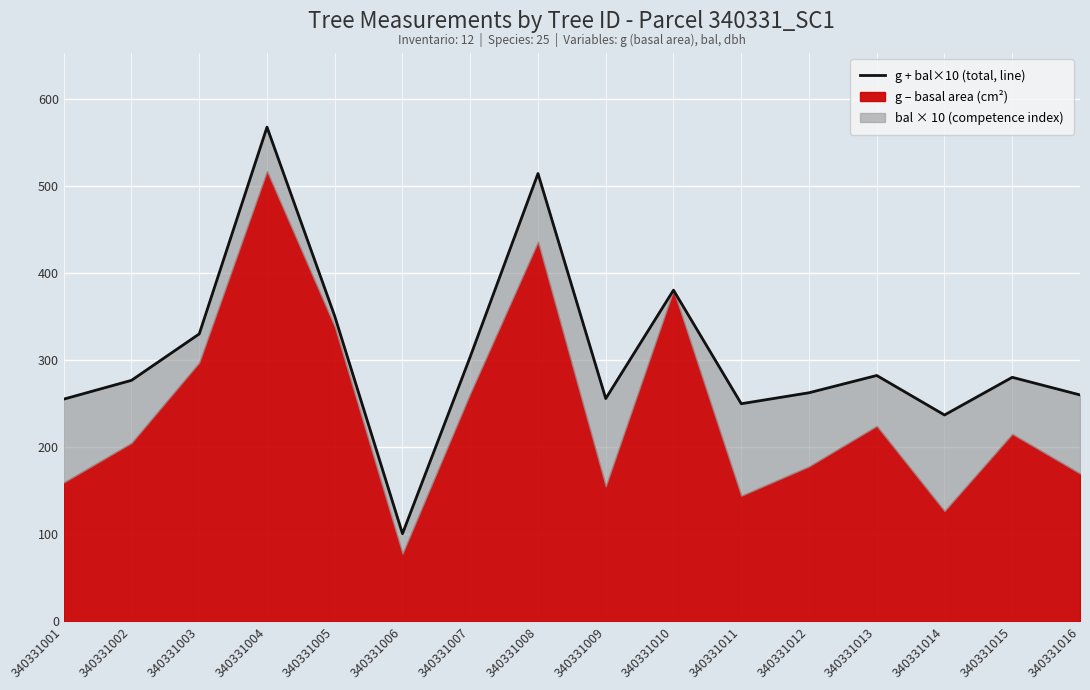

What is the value of the 7th point from the left?

303.8